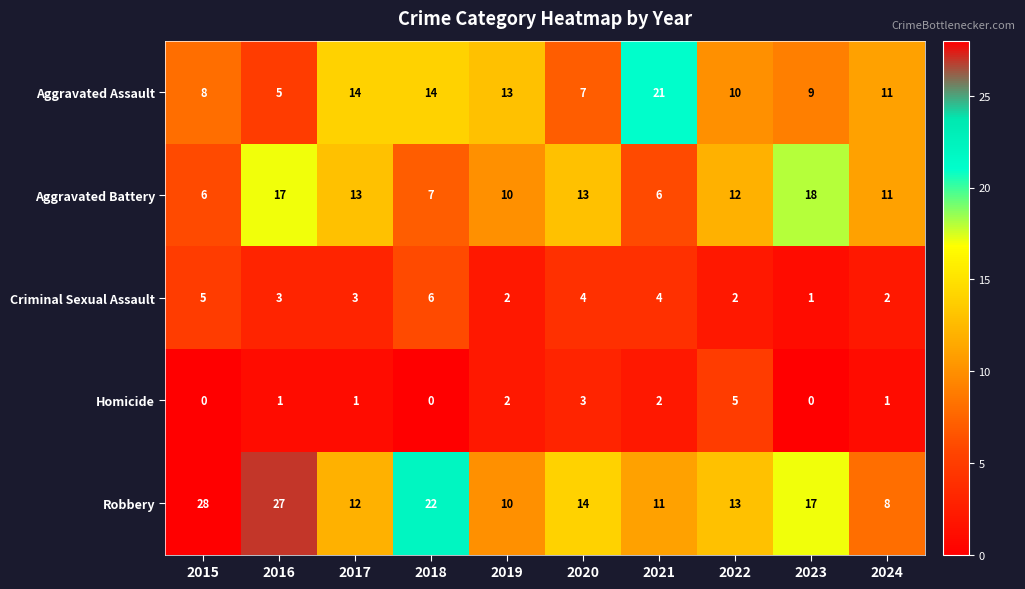

What is the total value across all series at 2015?

47